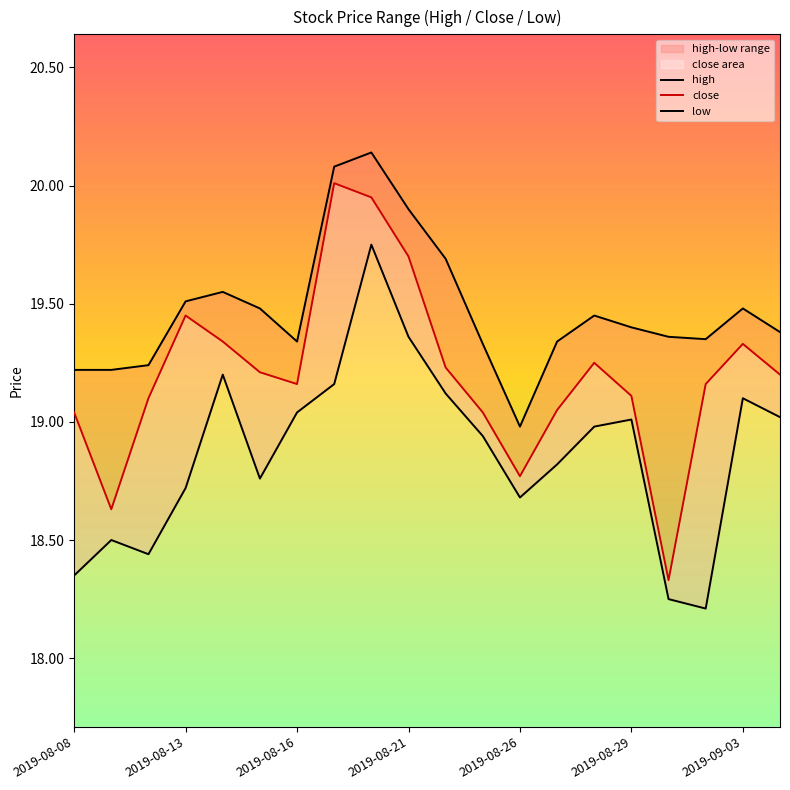

True or false: low and close cross at least once.

False